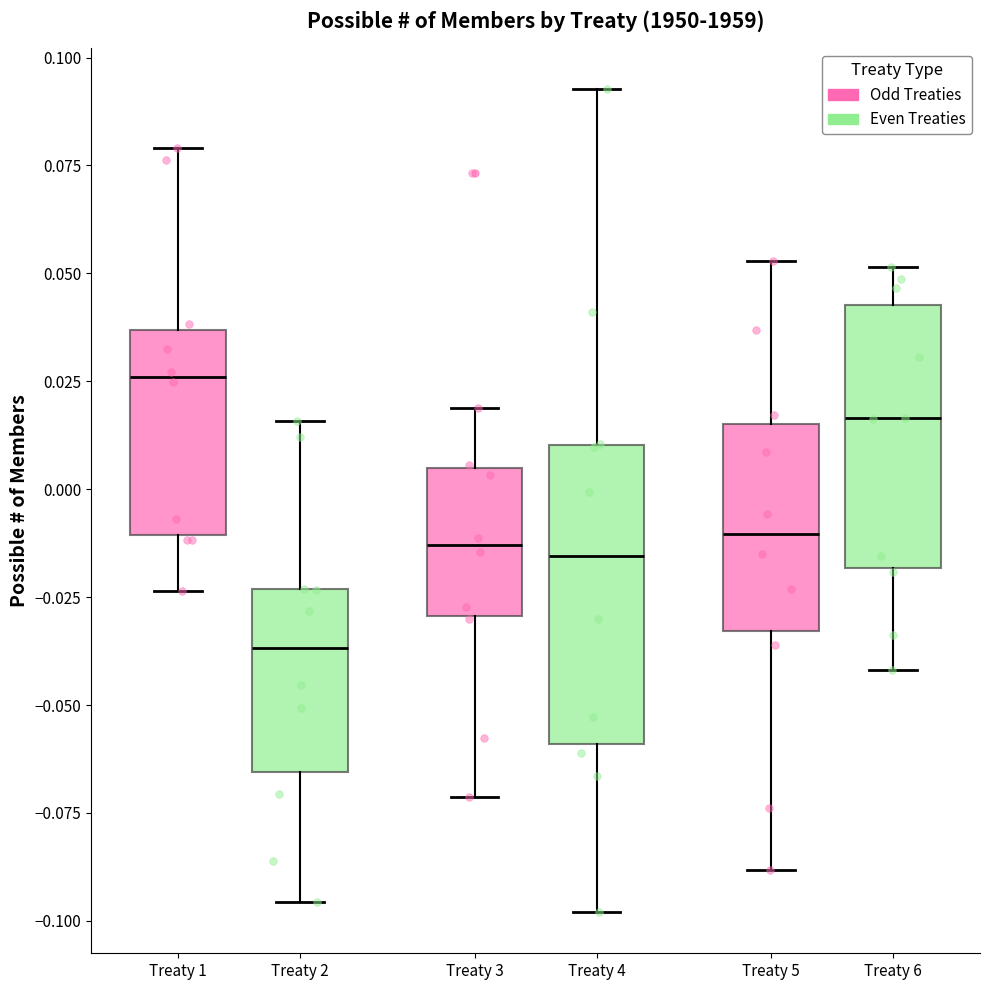

Reading left to right, transcribe this box plot: for each box, give where its median line is, the range the box spans, and where its two whiskers end, as read against the y-axis. The values are not printed on the chart, so give them approximately, as read against the axis.

Treaty 1: median 0.025, box -0.010 to 0.035, whiskers -0.025 to 0.080
Treaty 2: median -0.035, box -0.065 to -0.025, whiskers -0.095 to 0.015
Treaty 3: median -0.015, box -0.030 to 0.005, whiskers -0.070 to 0.020
Treaty 4: median -0.015, box -0.060 to 0.010, whiskers -0.100 to 0.095
Treaty 5: median -0.010, box -0.035 to 0.015, whiskers -0.090 to 0.055
Treaty 6: median 0.015, box -0.020 to 0.045, whiskers -0.040 to 0.050